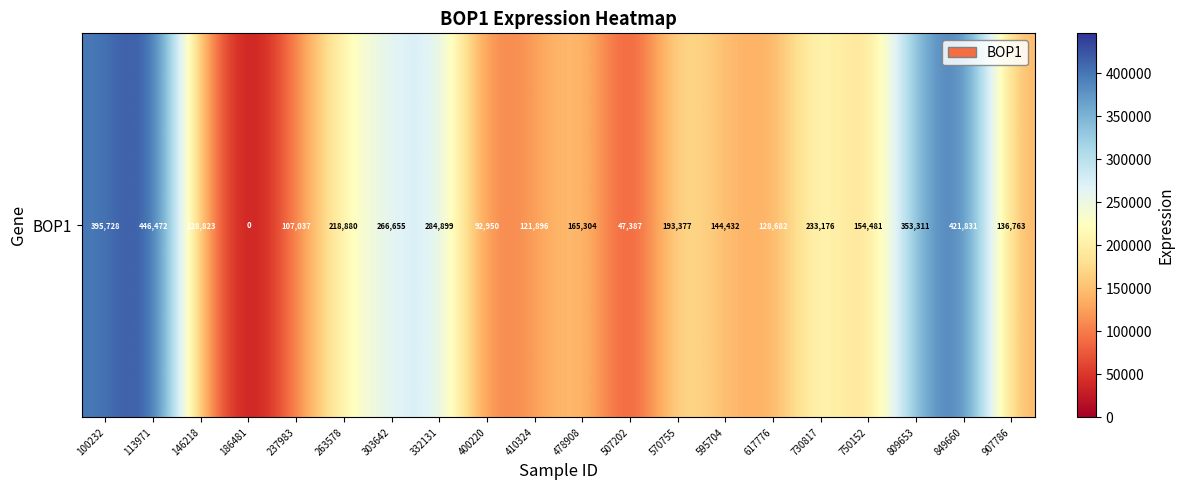

Which category has the highest value across all series?

113971